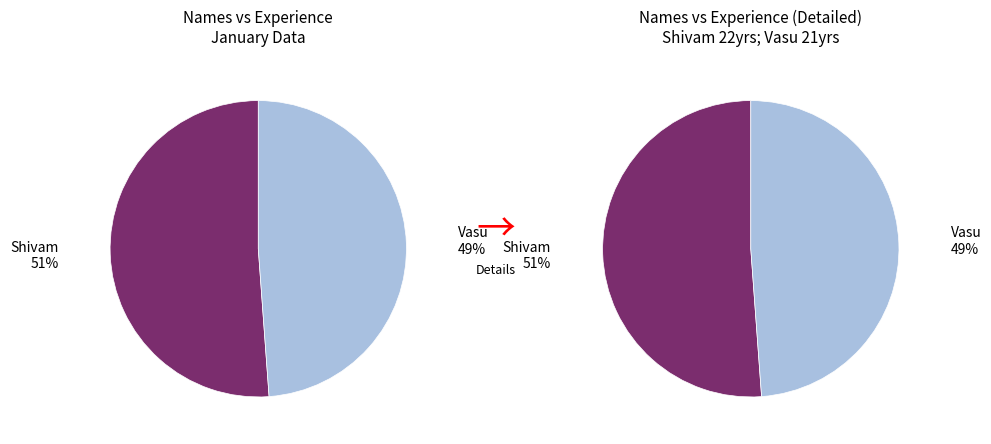

Combined, what portion of the pie is Shivam and Vasu?

100.0%